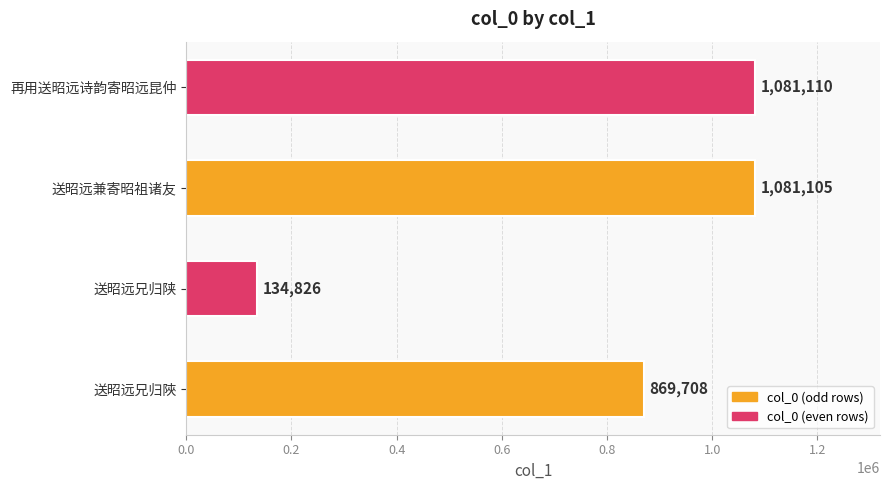

Rank the categories by value from lowest to highest.

送昭远兄归陕, 送昭远兄归陜, 送昭远兼寄昭祖诸友, 再用送昭远诗韵寄昭远昆仲